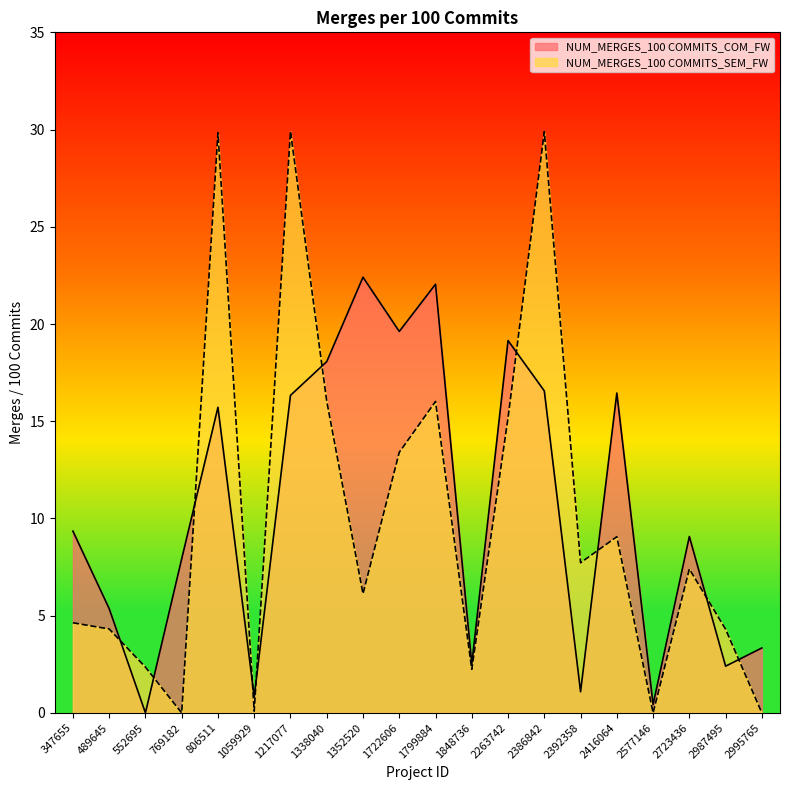

Reading right to left, transcribe all the data shown in this chart.

NUM_MERGES_100 COMMITS_COM_FW: 3.3	2.4	9.1	0.4	16.4	1.1	16.6	19.1	2.5	22.0	19.6	22.4	18.1	16.3	0.8	15.7	7.9	0.0	5.4	9.3
NUM_MERGES_100 COMMITS_SEM_FW: 0.0	4.3	7.4	0.0	9.1	7.7	29.9	15.2	2.2	16.0	13.4	6.1	16.0	29.9	0.1	29.8	0.0	2.4	4.3	4.6